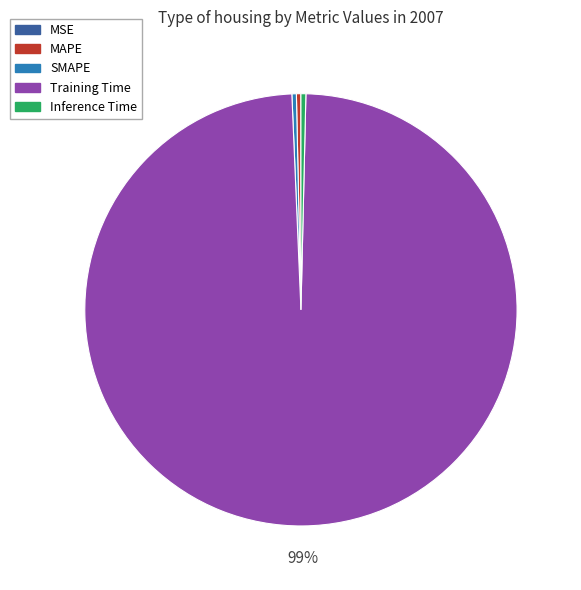

Which has a higher value, MAPE or Training Time?

Training Time